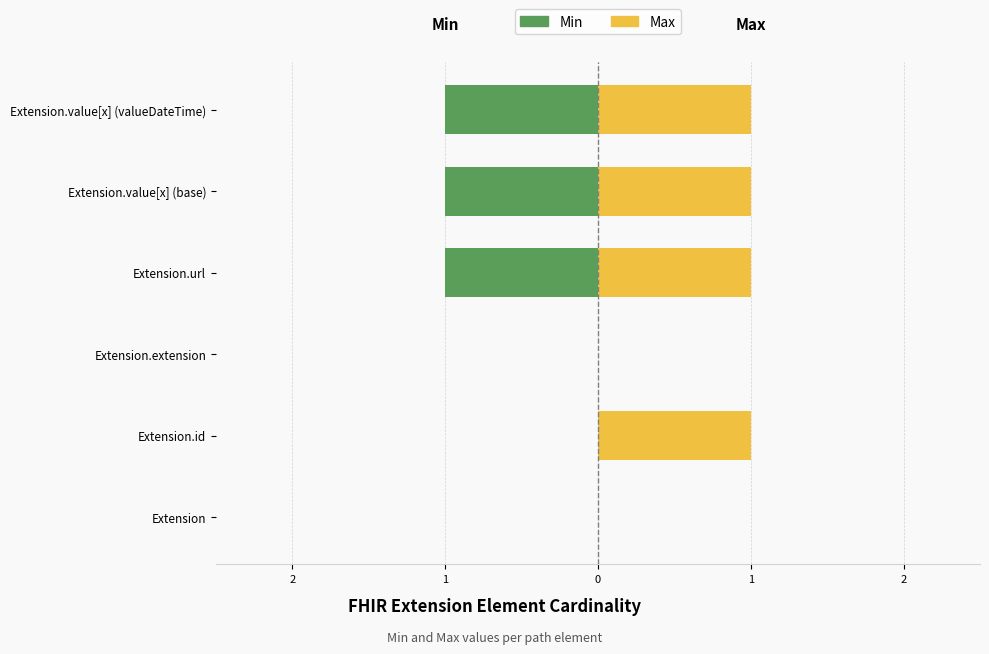

Which series has the widest spread of values?

Min